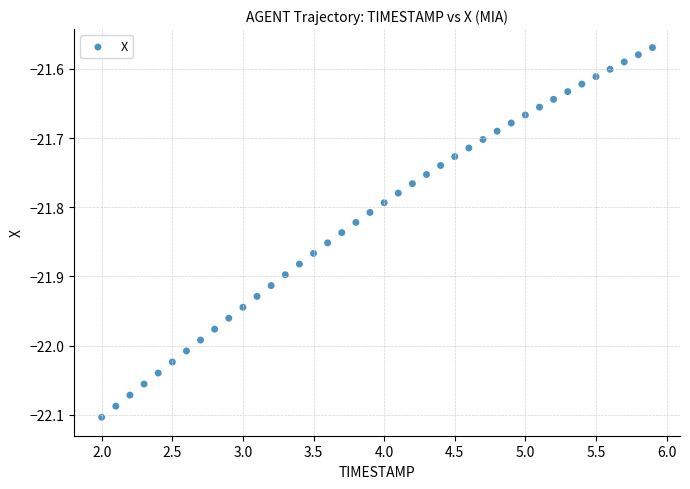

What is the range of Y values (max minus min)?

0.5